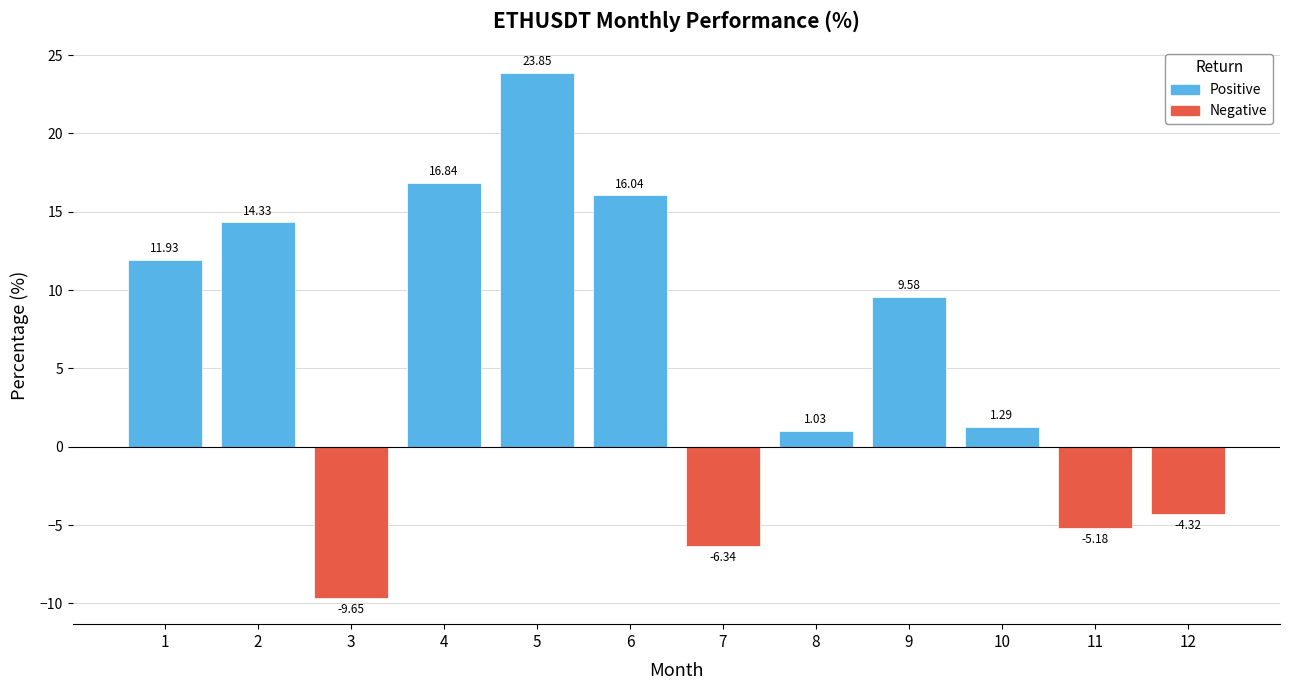

Between 12 and 9, which is larger?

9